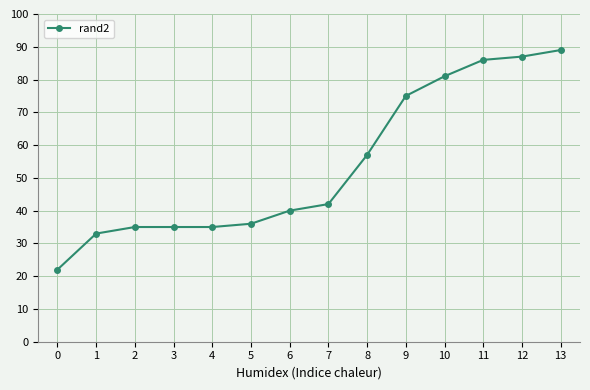

What is the ratio of the value at 9 to the value at 2?

2.1